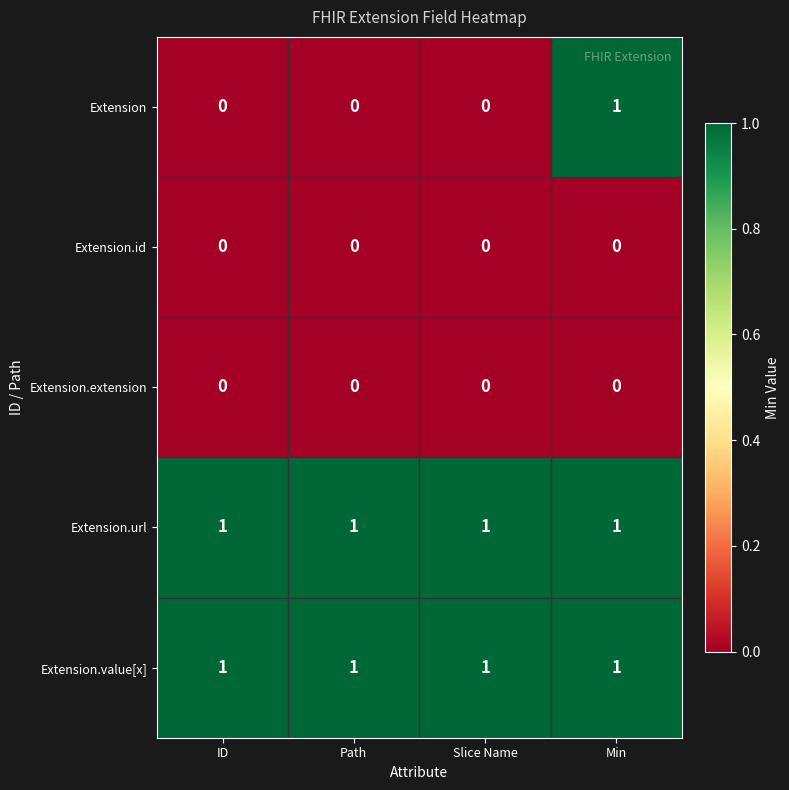

Is it true that Extension.value[x] equals 2 at ID?

False